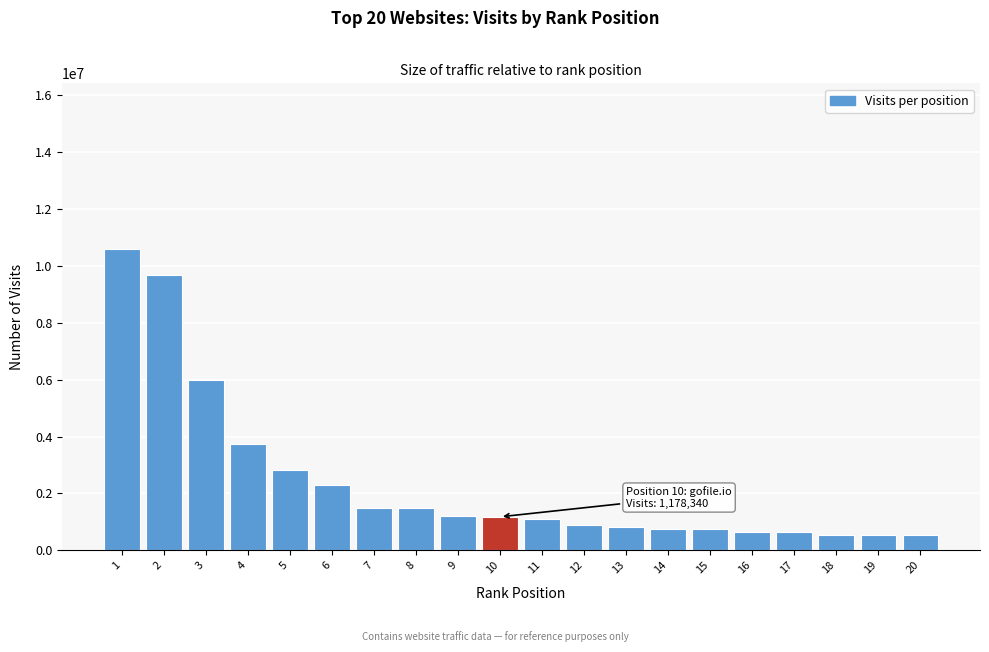

What is the average value?

2381536